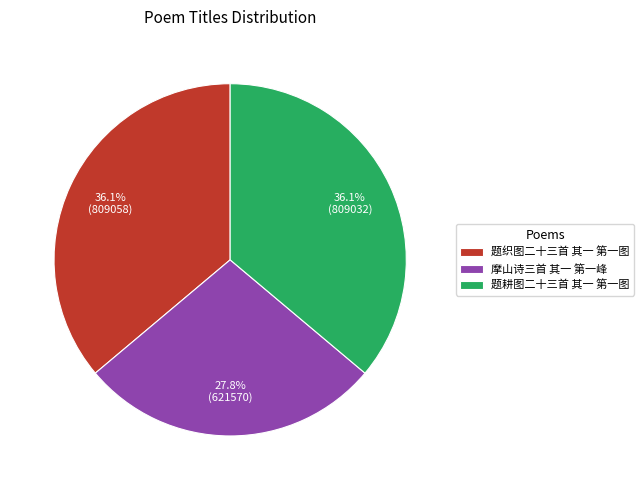

Approximately how many times larger is the value at 题织图二十三首 其一 第一图 compared to 题耕图二十三首 其一 第一图?

1.0